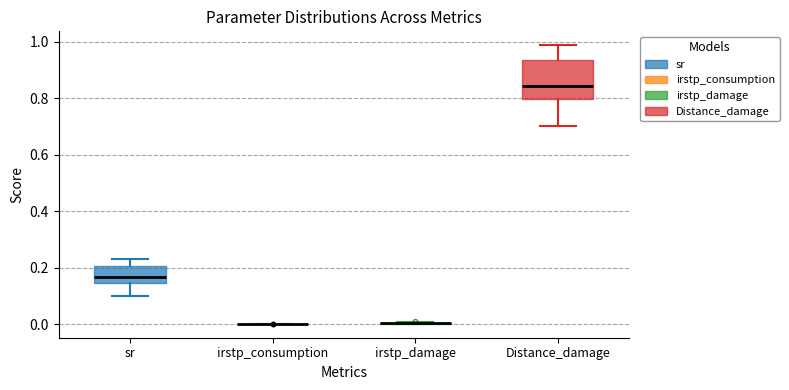

Reading left to right, read every box against the y-axis: the position of its median line, the range the box covers, and the ends of its whiskers. The values are not printed on the chart, so give them approximately, as read against the axis.

sr: median 0.16, box 0.14 to 0.20, whiskers 0.10 to 0.24
irstp_consumption: box collapsed to a line at 0.00, whiskers 0.00 to 0.00
irstp_damage: box collapsed to a line at 0.00, whiskers 0.00 to 0.00
Distance_damage: median 0.84, box 0.80 to 0.94, whiskers 0.70 to 0.98